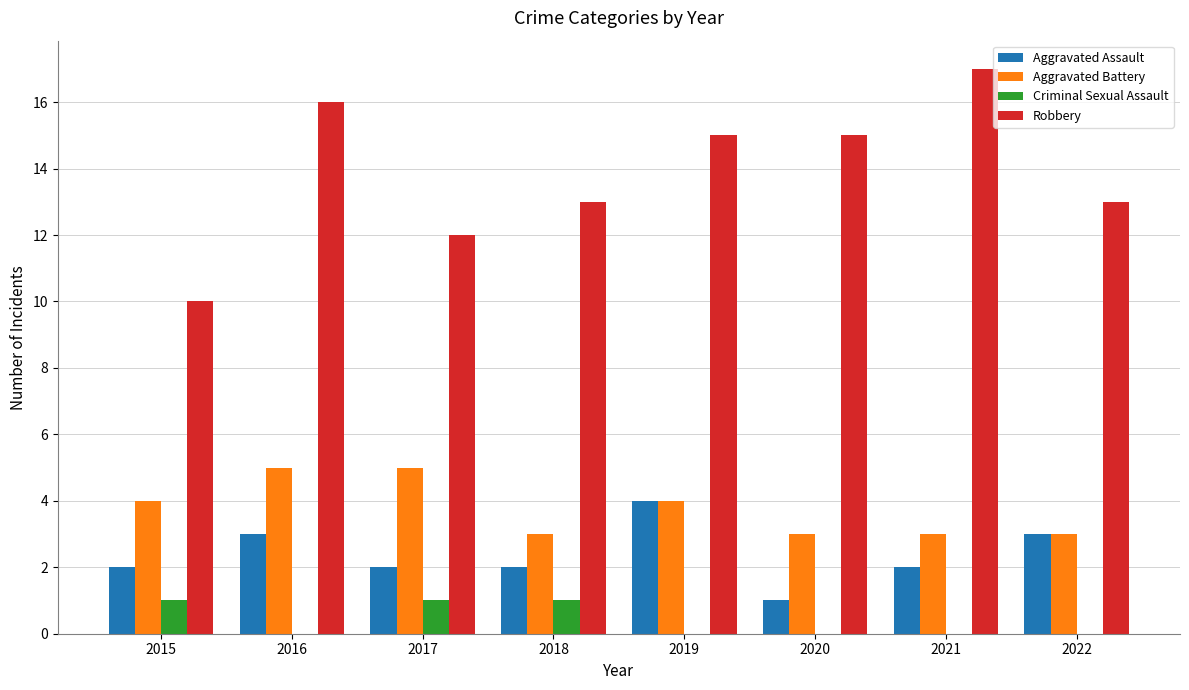

How many series are shown in this chart?

4